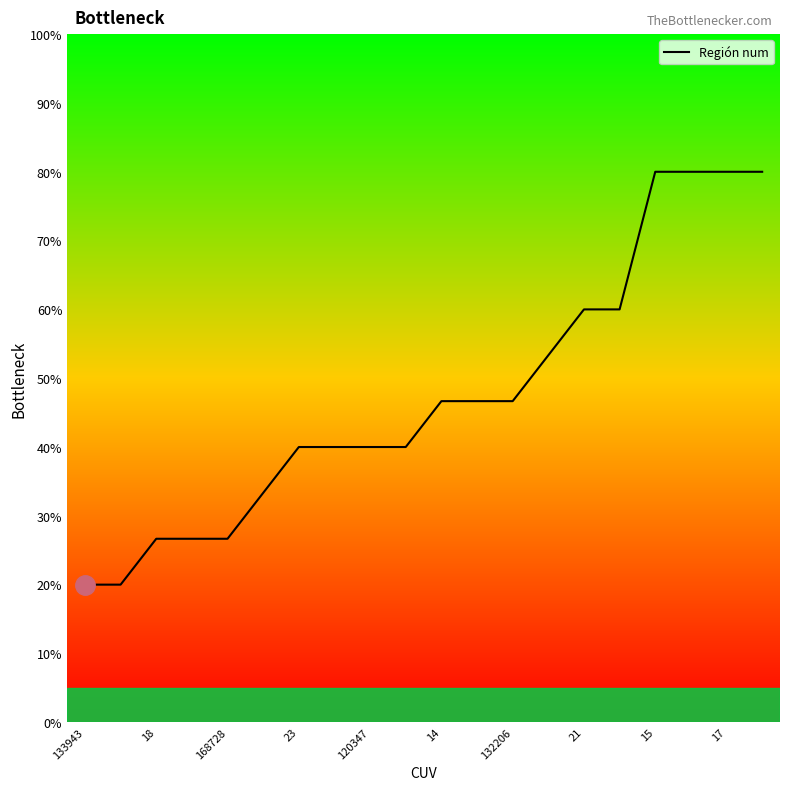

What is the maximum value shown in the chart?

80.0